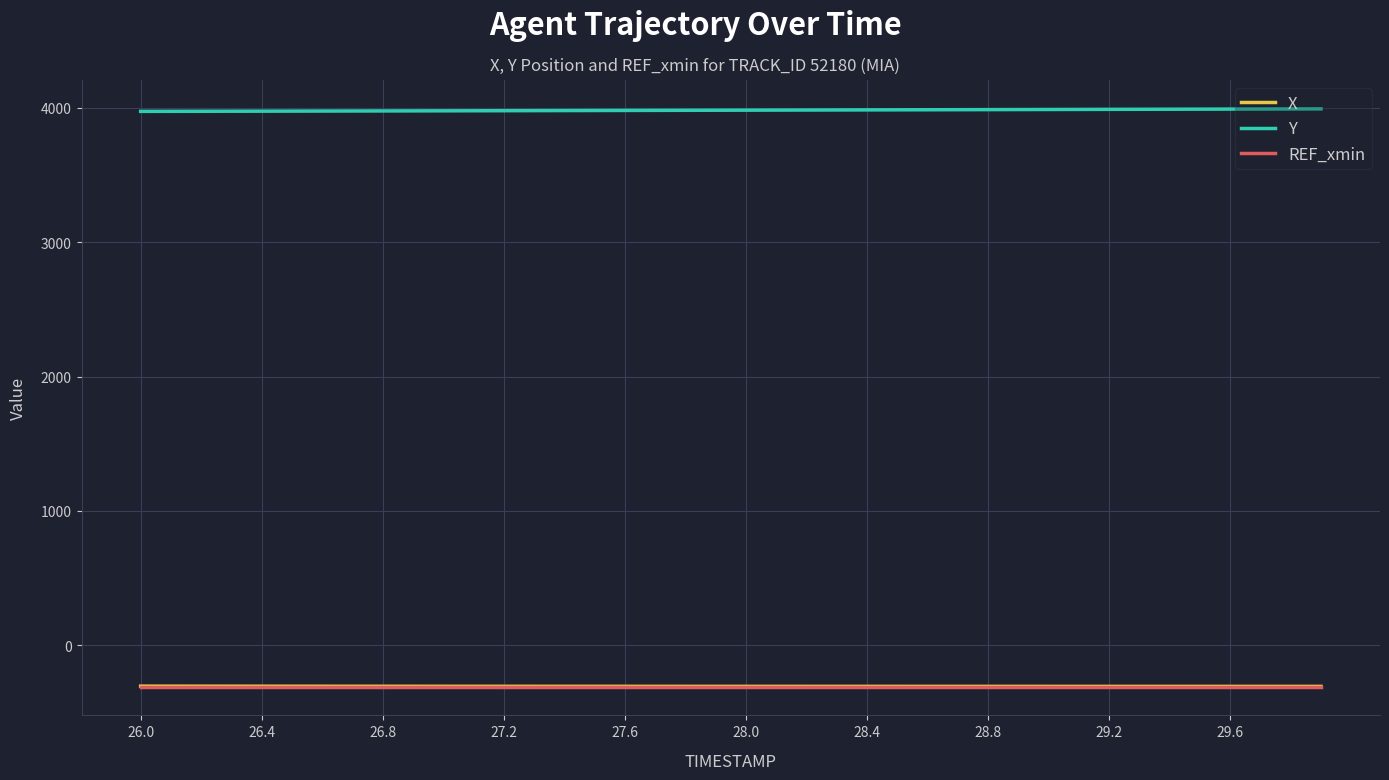

What is the maximum value shown in the chart?

3993.1